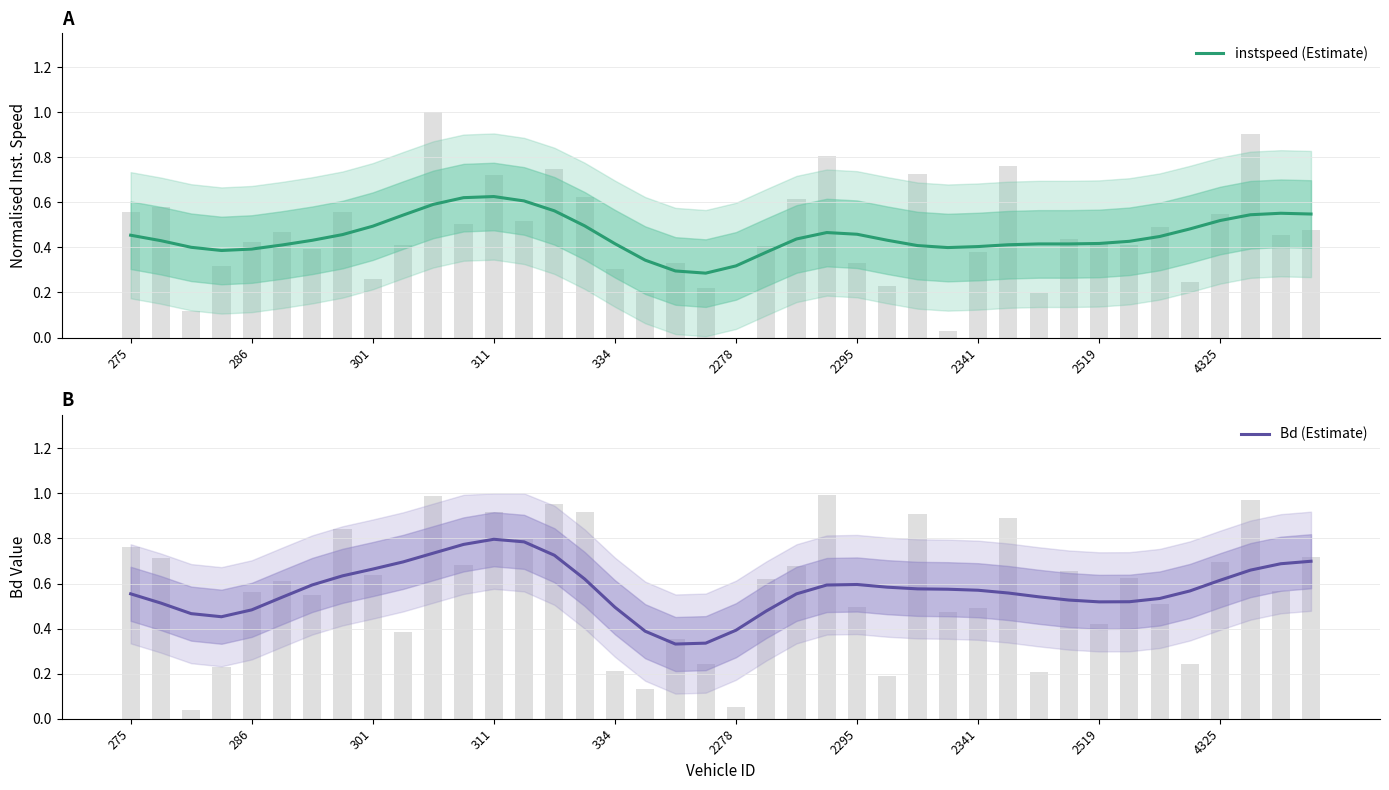

What is the difference between the maximum and minimum values in the instspeed (Estimate) series?

0.3